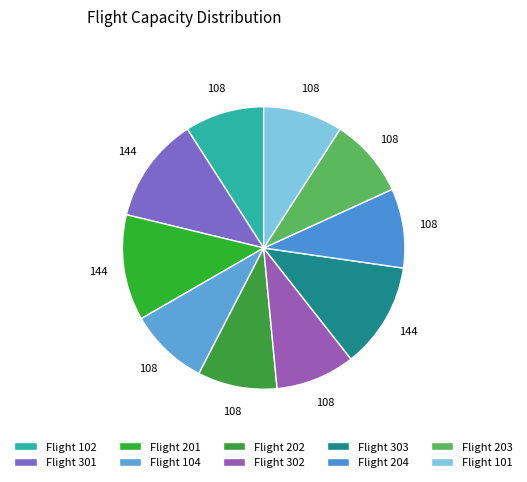

How many slices are in this pie chart?

10